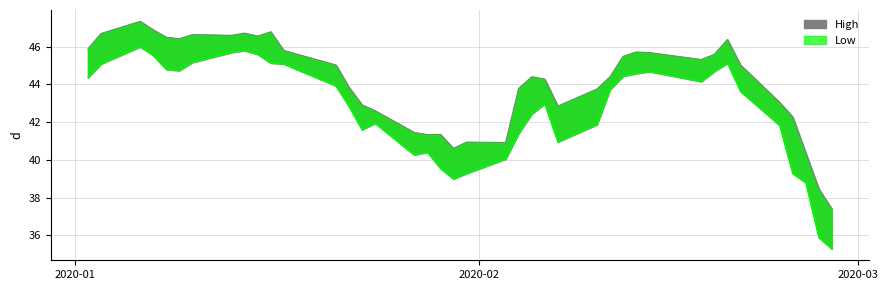

True or false: high has a value of 61.5 at 36.

False